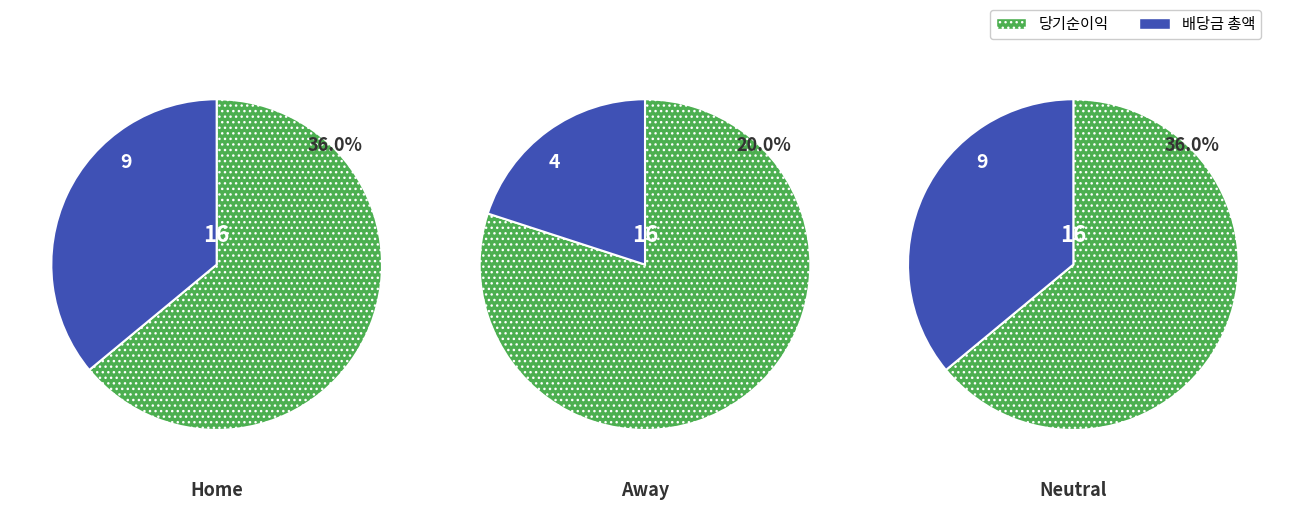

Do Away and Home together represent more than half of the pie?

Yes